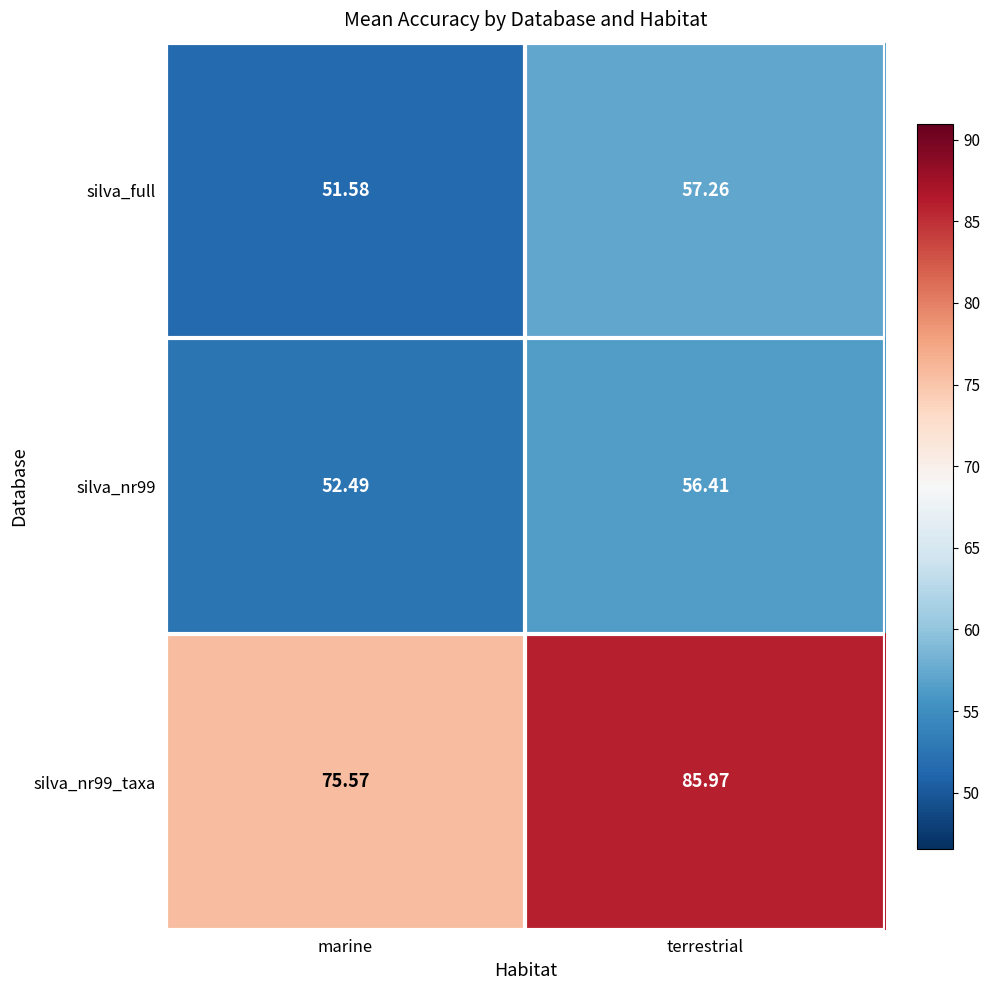

Which category has the highest value in the silva_full series?

terrestrial